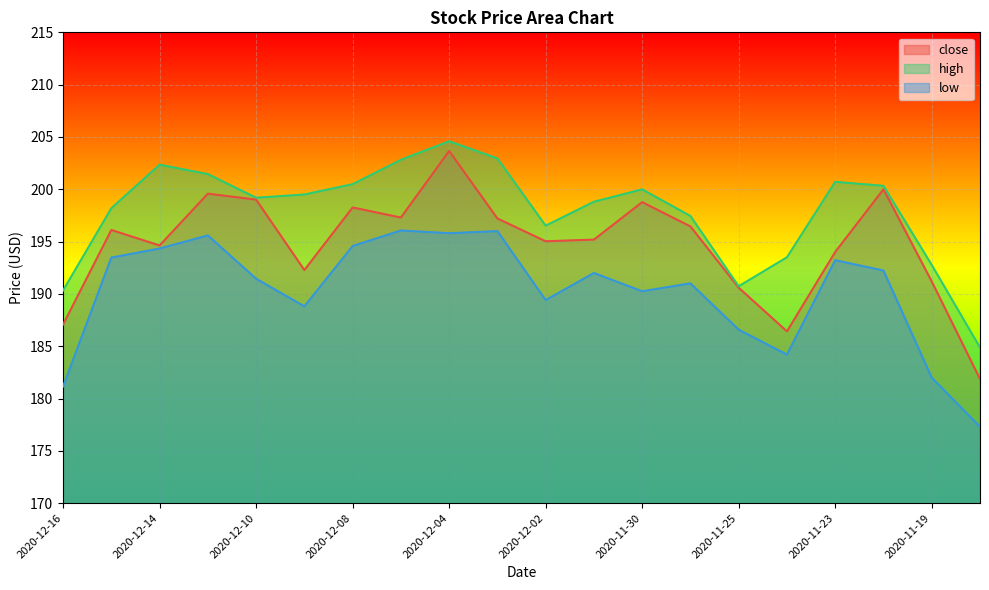

How many values in the high series are below 199?

9